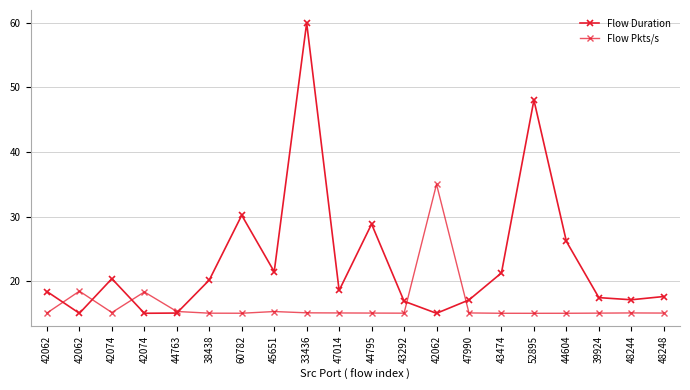

Which series has the largest total across all categories?

Flow Duration